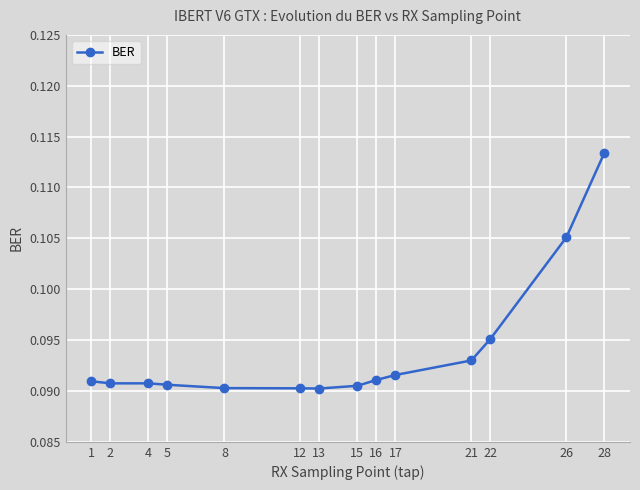

True or false: the data shows 0.0 at 2.

False